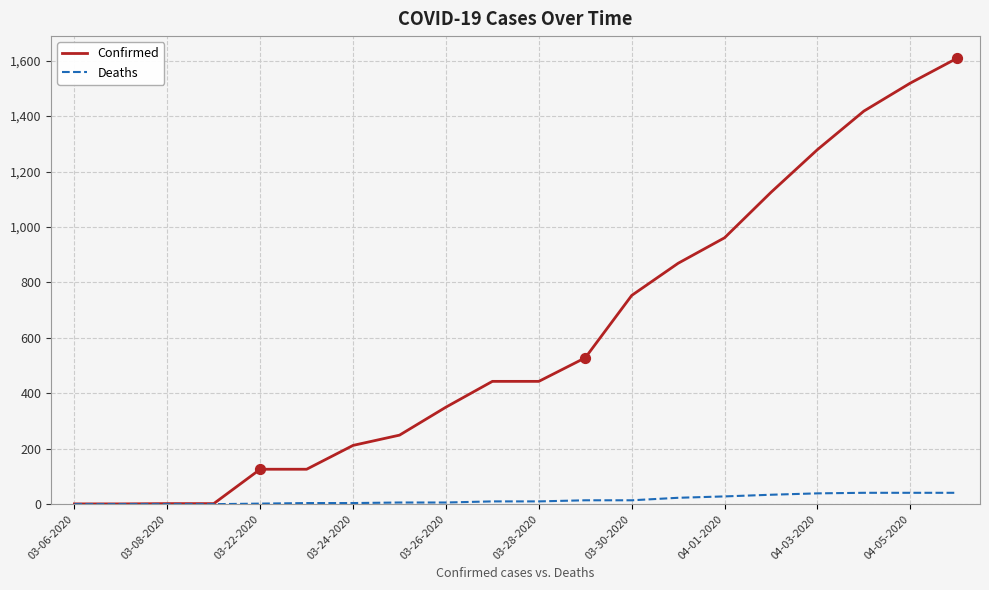

At how many categories does at least one series exceed 1379?

3